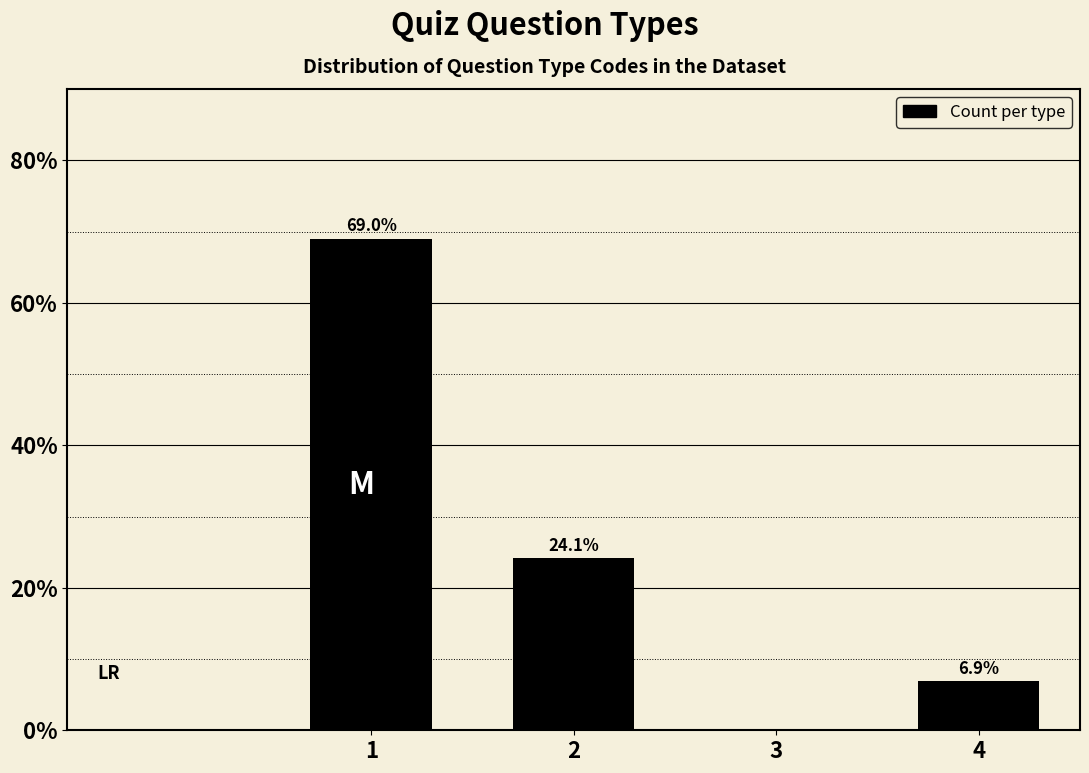

Reading right to left, transcribe all the data shown in this chart.

4=6.9	3=0.0	2=24.1	1=69.0